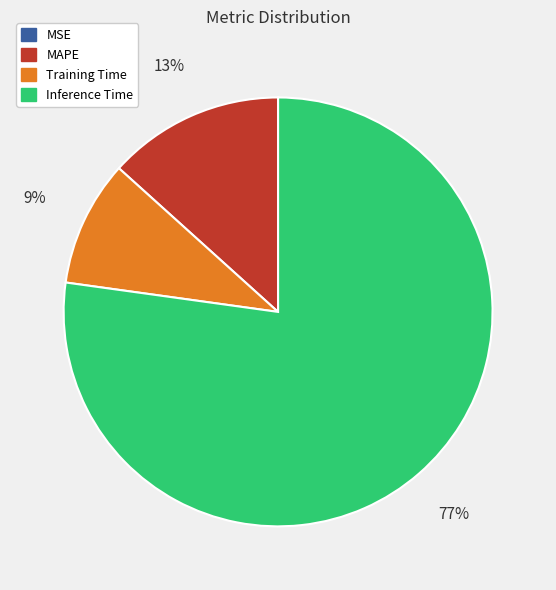

To the nearest percent, what percentage of the pie is Training Time?

9%